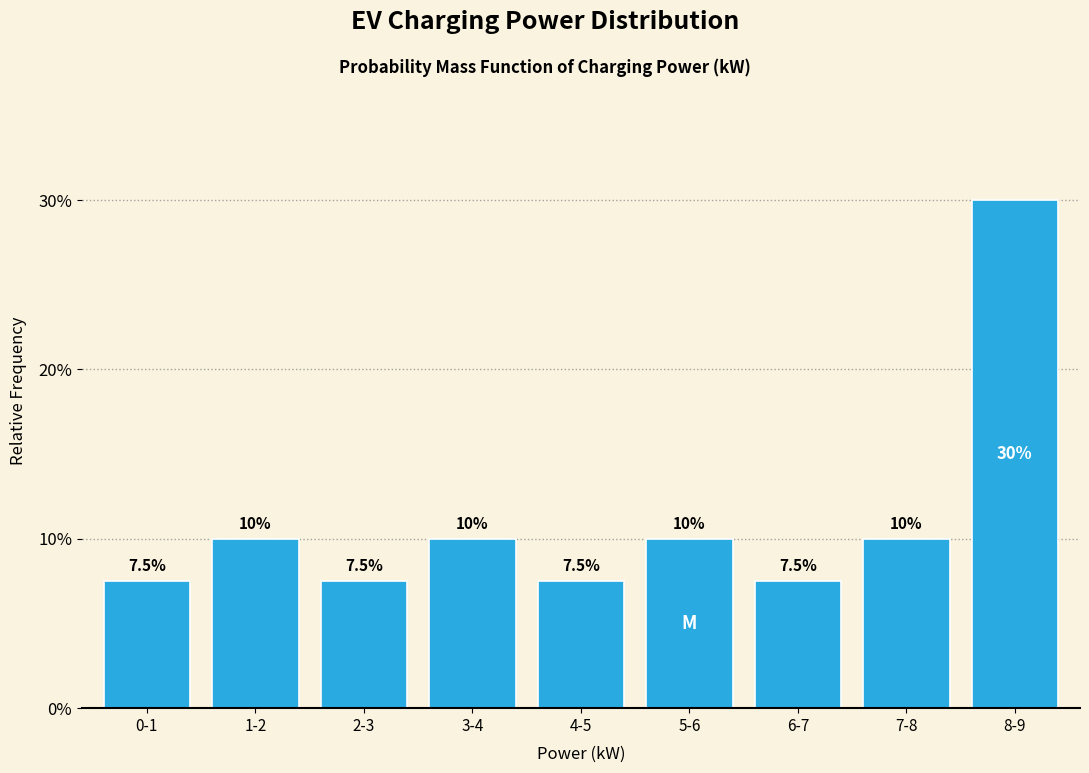

Reading left to right, extract all data points from this chart.

7.5	10.0	7.5	10.0	7.5	10.0	7.5	10.0	30.0